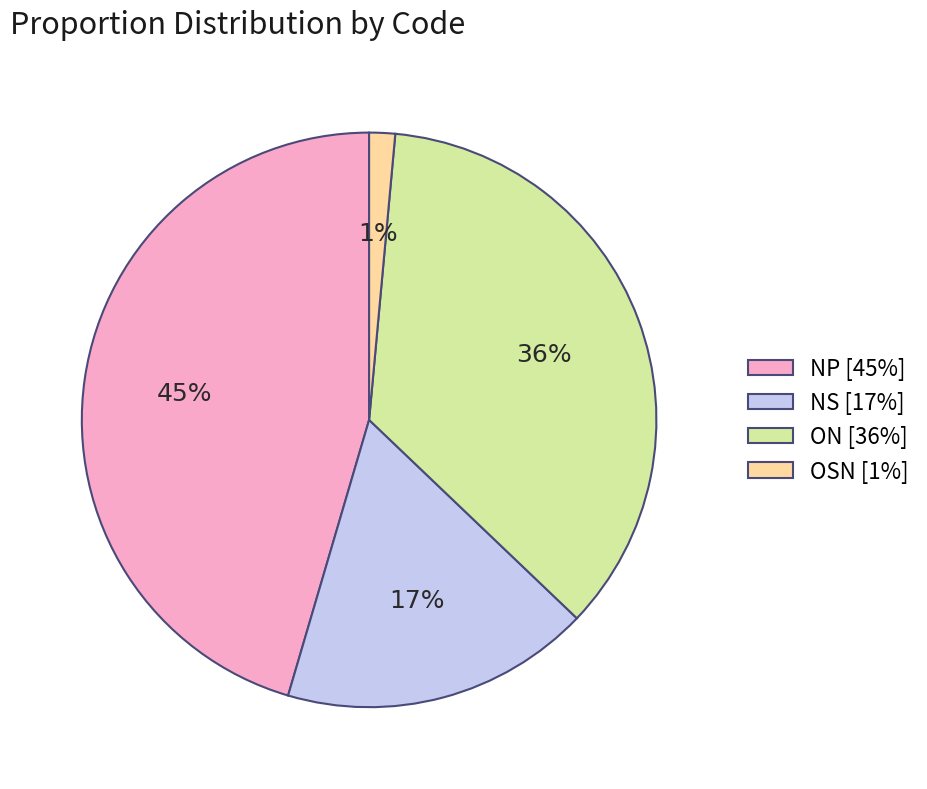

Rank the categories by value from lowest to highest.

OSN, NS, ON, NP